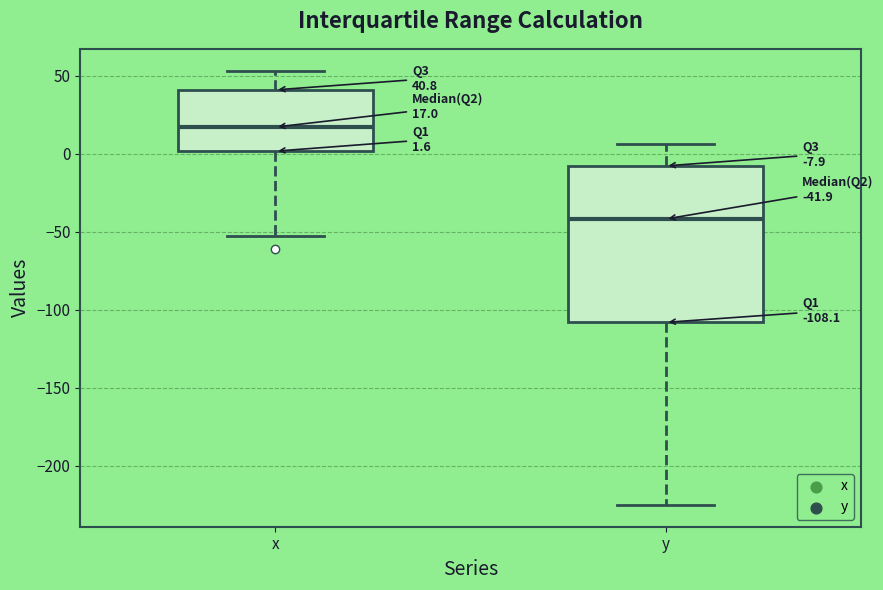

Which box's median line is the highest?

x